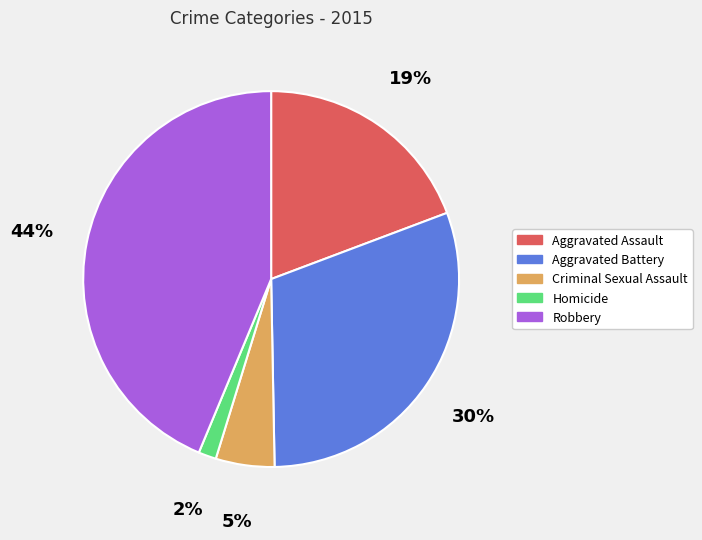

Rank the categories by value from highest to lowest.

Robbery, Aggravated Battery, Aggravated Assault, Criminal Sexual Assault, Homicide